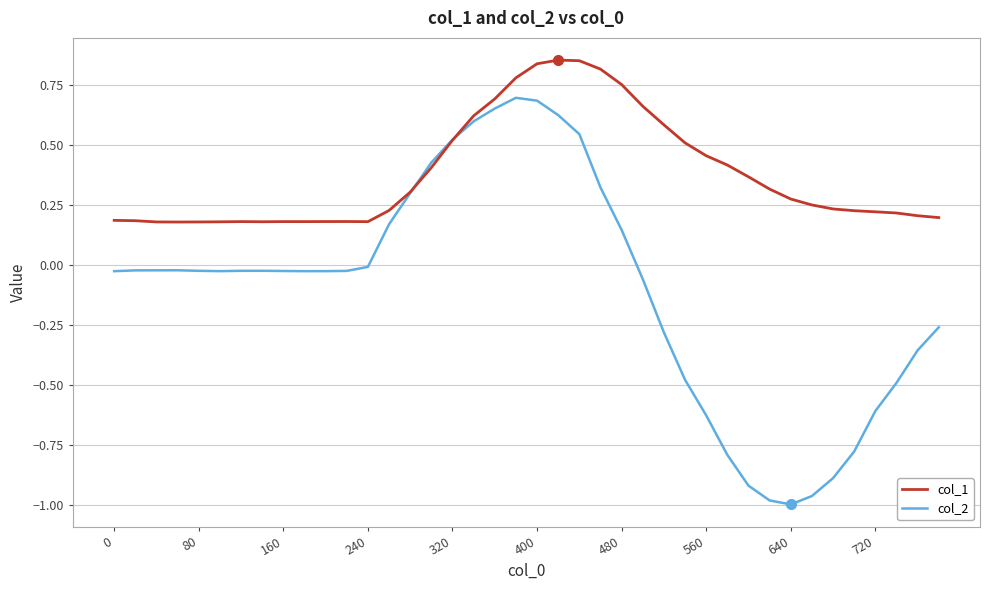

Rank the series by their average value, from lowest to highest.

col_2, col_1